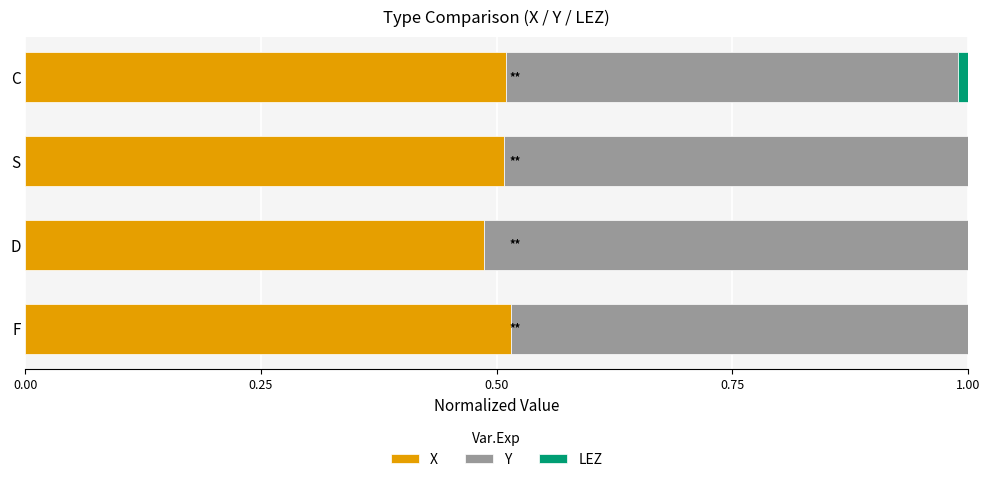

Count the X values in the range 0 to 1.

4